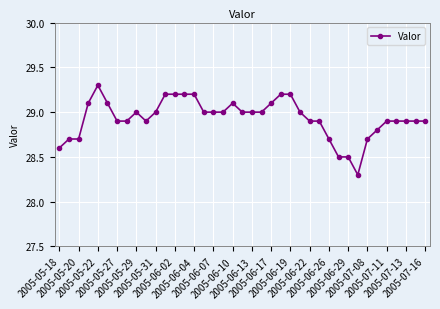

What is the minimum value shown in the chart?

28.3